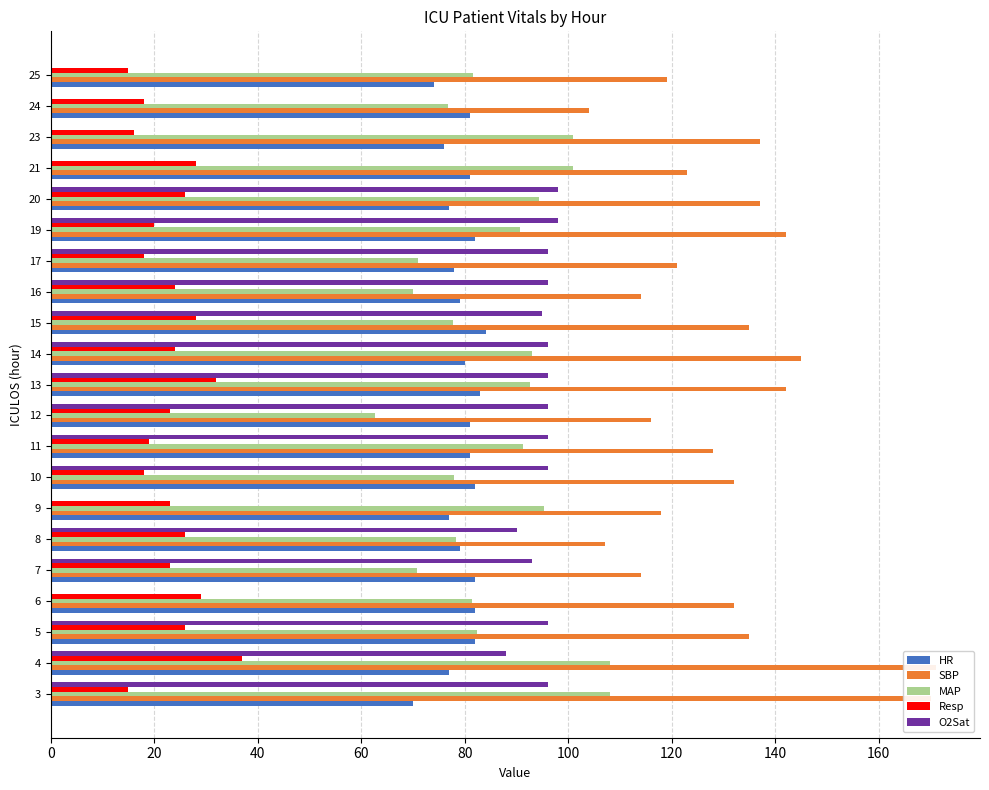

Reading right to left, transcribe all the data shown in this chart.

HR: 74.0	81.0	76.0	81.0	77.0	82.0	78.0	79.0	84.0	80.0	83.0	81.0	81.0	82.0	77.0	79.0	82.0	82.0	82.0	77.0	70.0
SBP: 119.0	104.0	137.0	123.0	137.0	142.0	121.0	114.0	135.0	145.0	142.0	116.0	128.0	132.0	118.0	107.0	114.0	132.0	135.0	171.0	170.0
MAP: 81.7	76.7	101.0	101.0	94.3	90.7	71.0	70.0	77.7	93.0	92.7	62.7	91.3	78.0	95.3	78.3	70.7	81.3	82.3	108.0	108.0
Resp: 15.0	18.0	16.0	28.0	26.0	20.0	18.0	24.0	28.0	24.0	32.0	23.0	19.0	18.0	23.0	26.0	23.0	29.0	26.0	37.0	15.0
O2Sat: 0.0	0.0	0.0	0.0	98.0	98.0	96.0	96.0	95.0	96.0	96.0	96.0	96.0	96.0	0.0	90.0	93.0	0.0	96.0	88.0	96.0